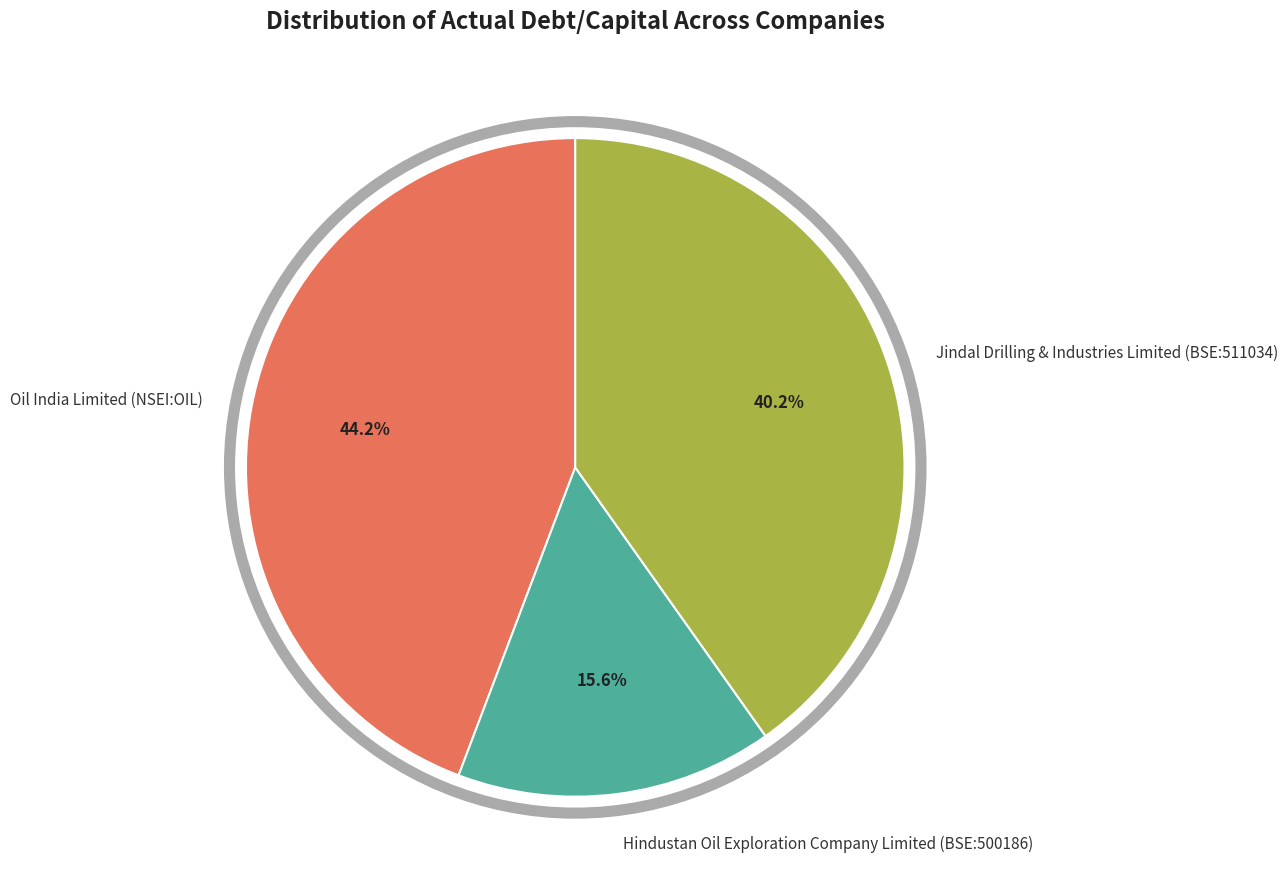

What is the total percentage of Jindal Drilling & Industries Limited (BSE:511034) and Hindustan Oil Exploration Company Limited (BSE:500186)?

55.8%